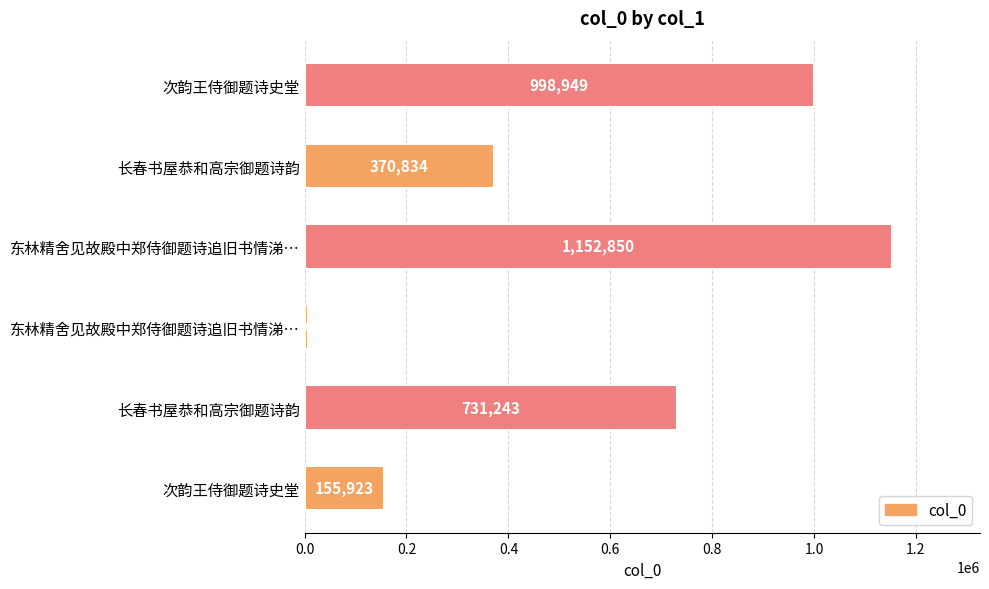

Count the number of categories in the chart.

6